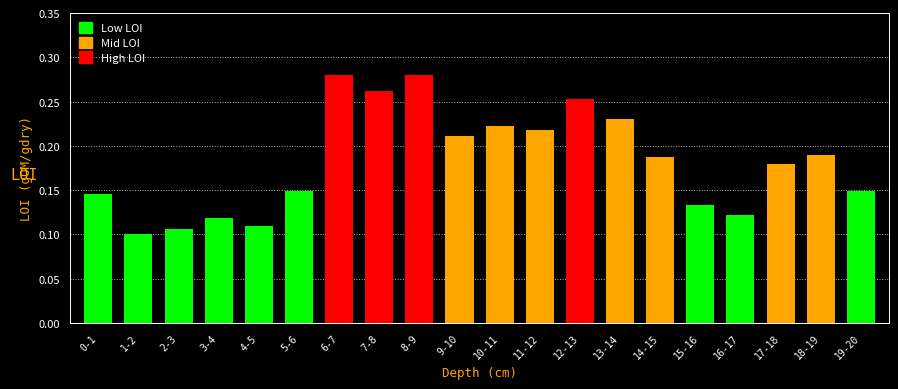

True or false: the data shows 0.2 at 19-20.

False